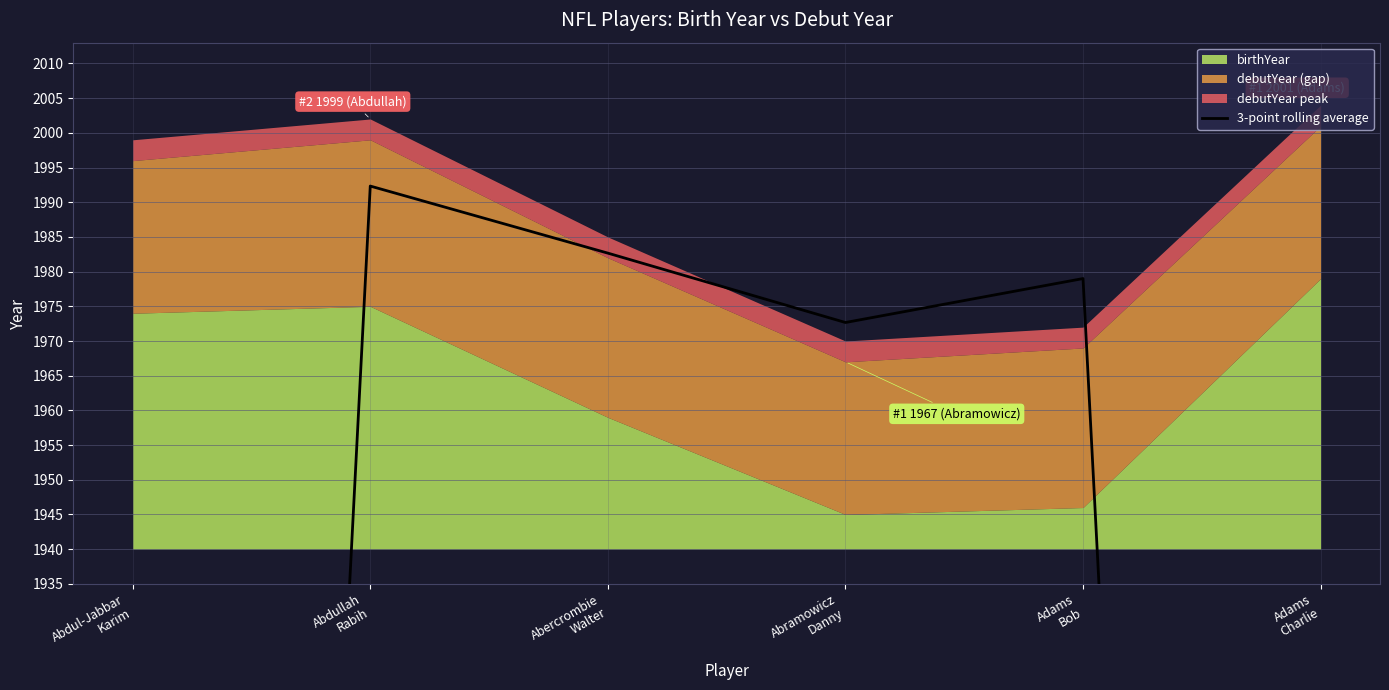

What is the label of the 1st point from the right?

Adams
Charlie